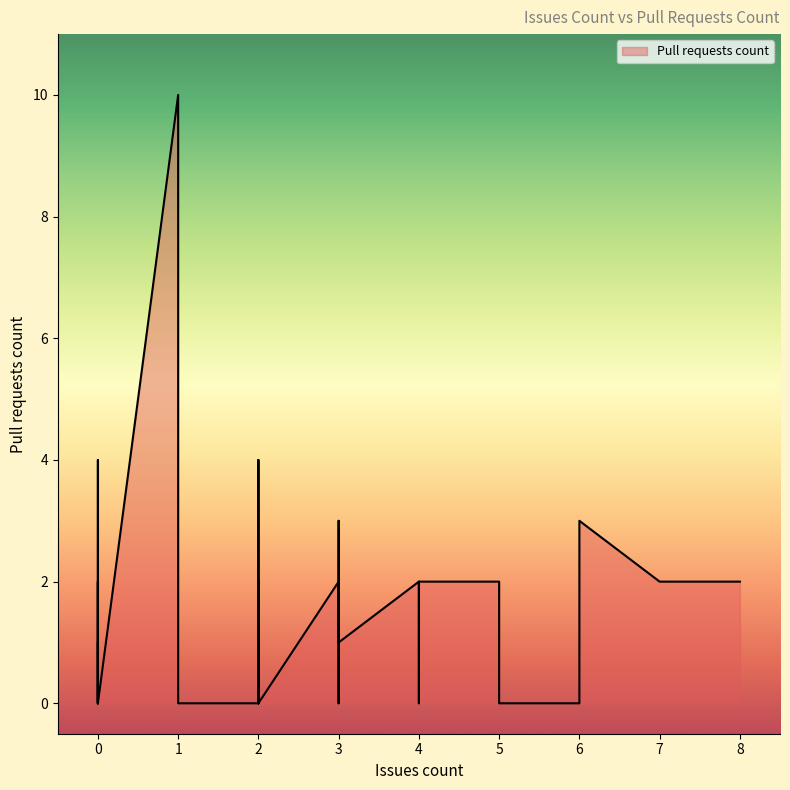

Where is the first local maximum?

1